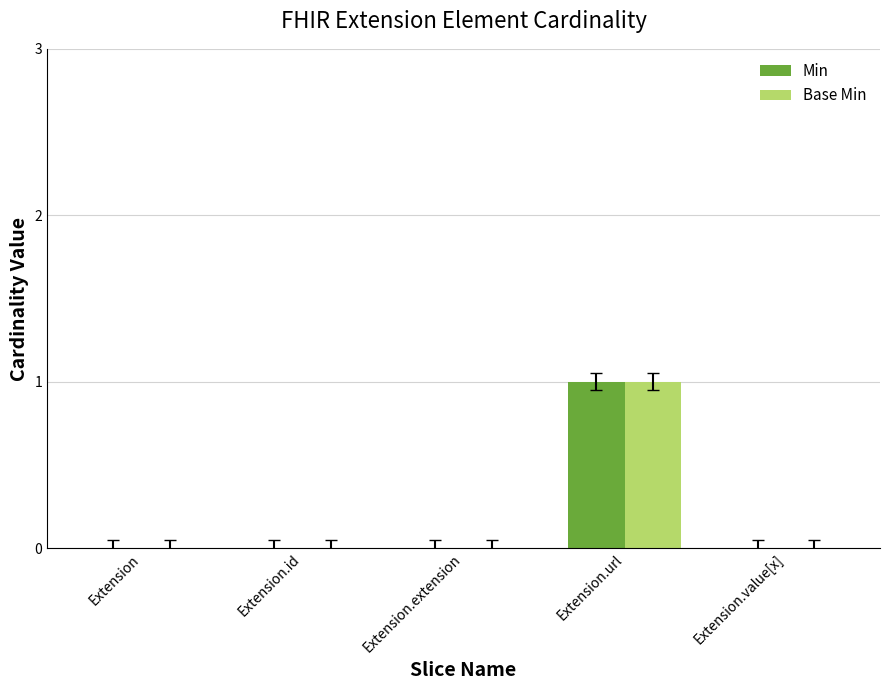

Reading left to right, what are all the values shown in this chart?

Min: 0	0	0	1	0
Base Min: 0	0	0	1	0